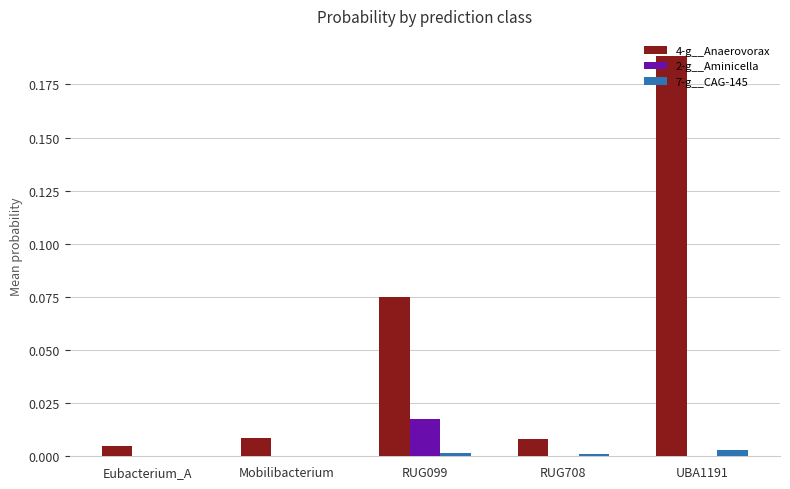

True or false: 7-g__CAG-145 has a value of 0.0 at RUG099.

True